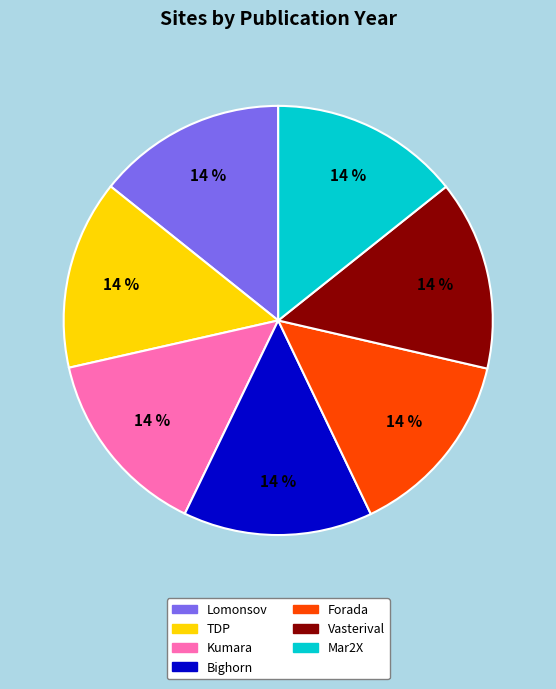

Do Kumara and Vasterival together represent more than half of the pie?

No